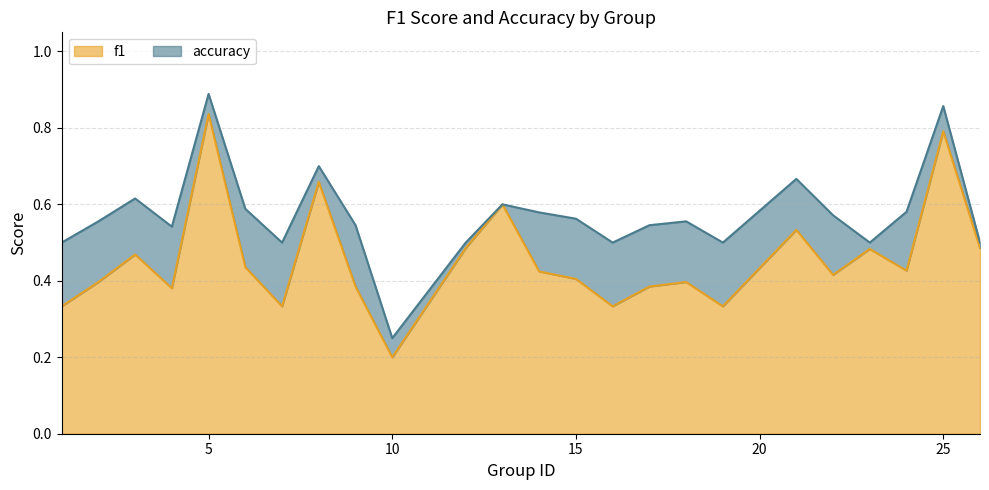

What is the sum of all accuracy values?

13.7